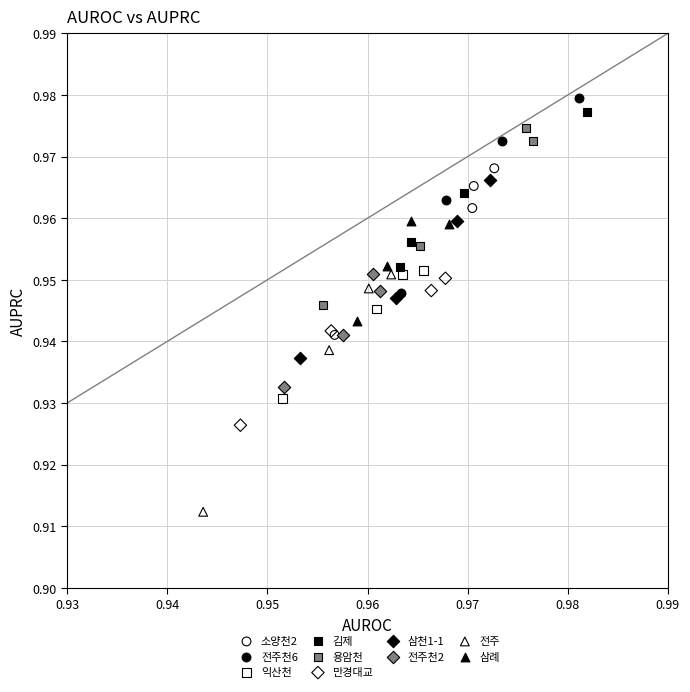

Which series reaches the minimum Y coordinate?

전주